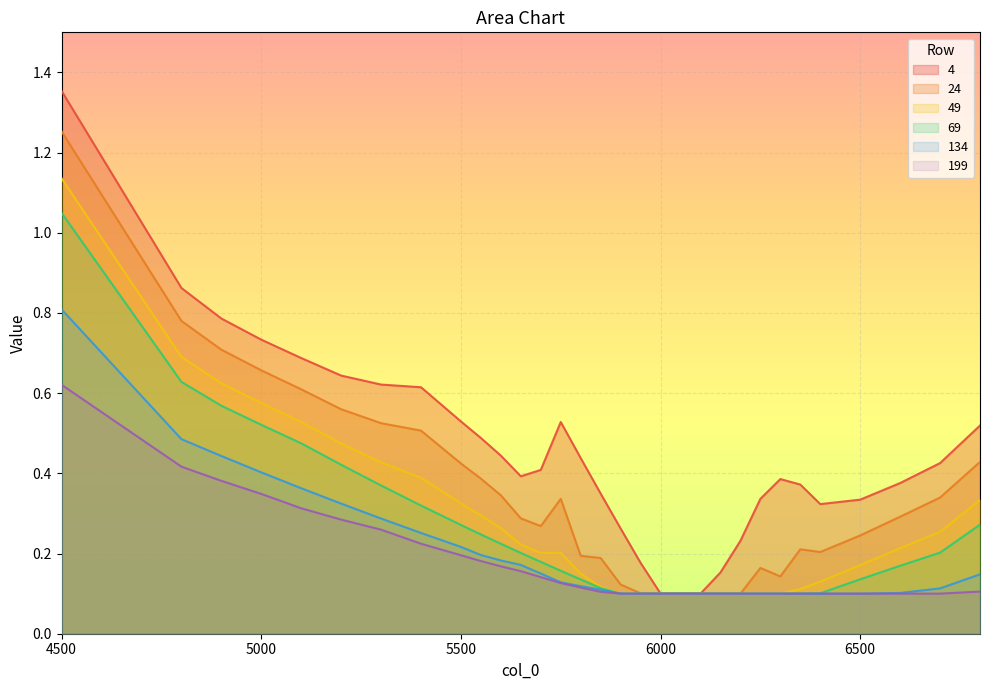

How many lines are shown in the chart?

6